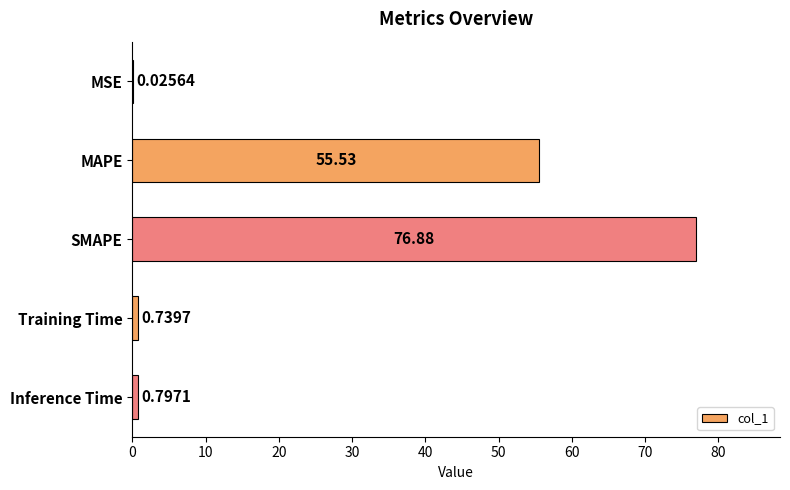

Which has a higher value, MSE or Inference Time?

Inference Time